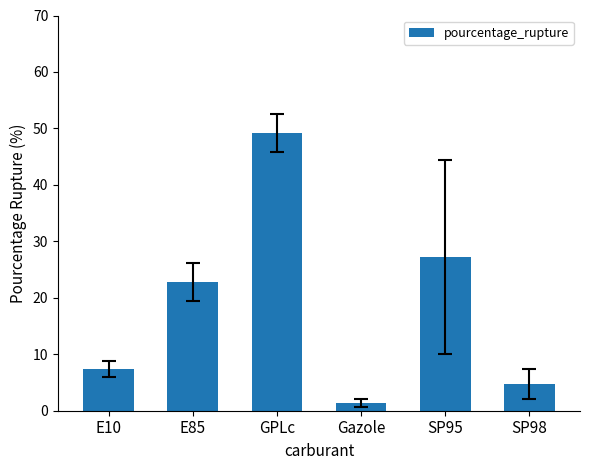

Are the bars grouped side by side (vs. stacked)?

No